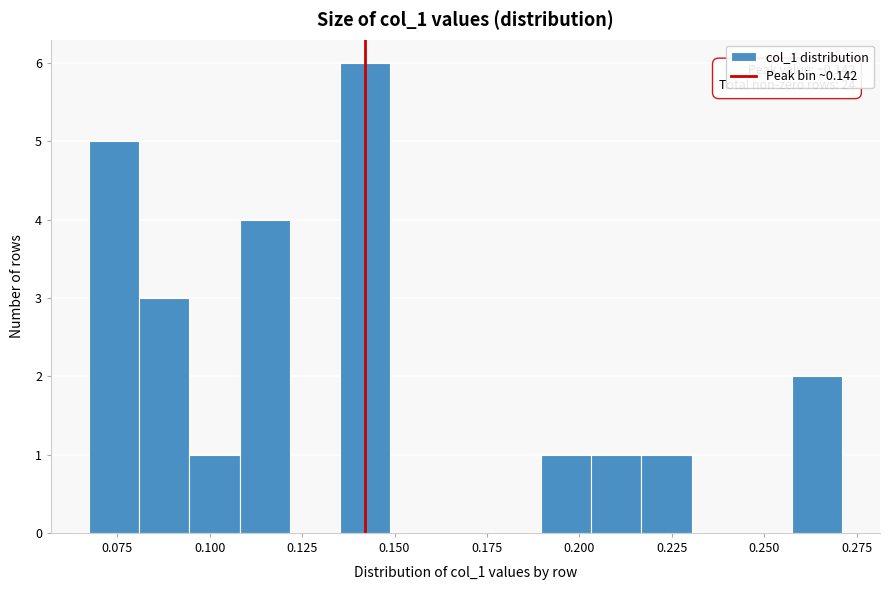

Around what value on the x-axis is the tallest bar? Give the approximate position of its centre, as read against the axis.

0.140